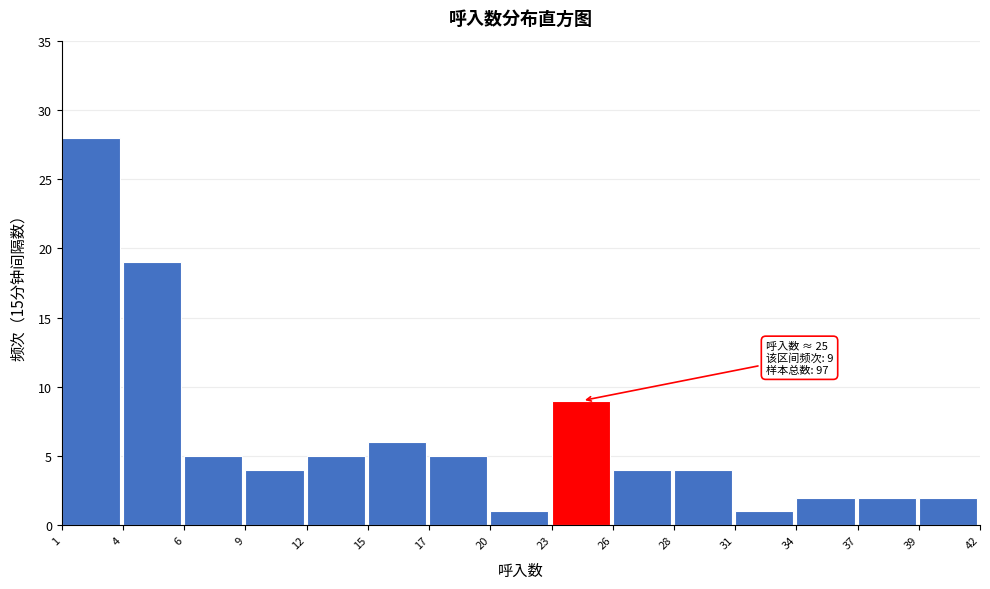

Reading right to left, transcribe all the data shown in this chart.

2	2	2	1	4	4	9	1	5	6	5	4	5	19	28